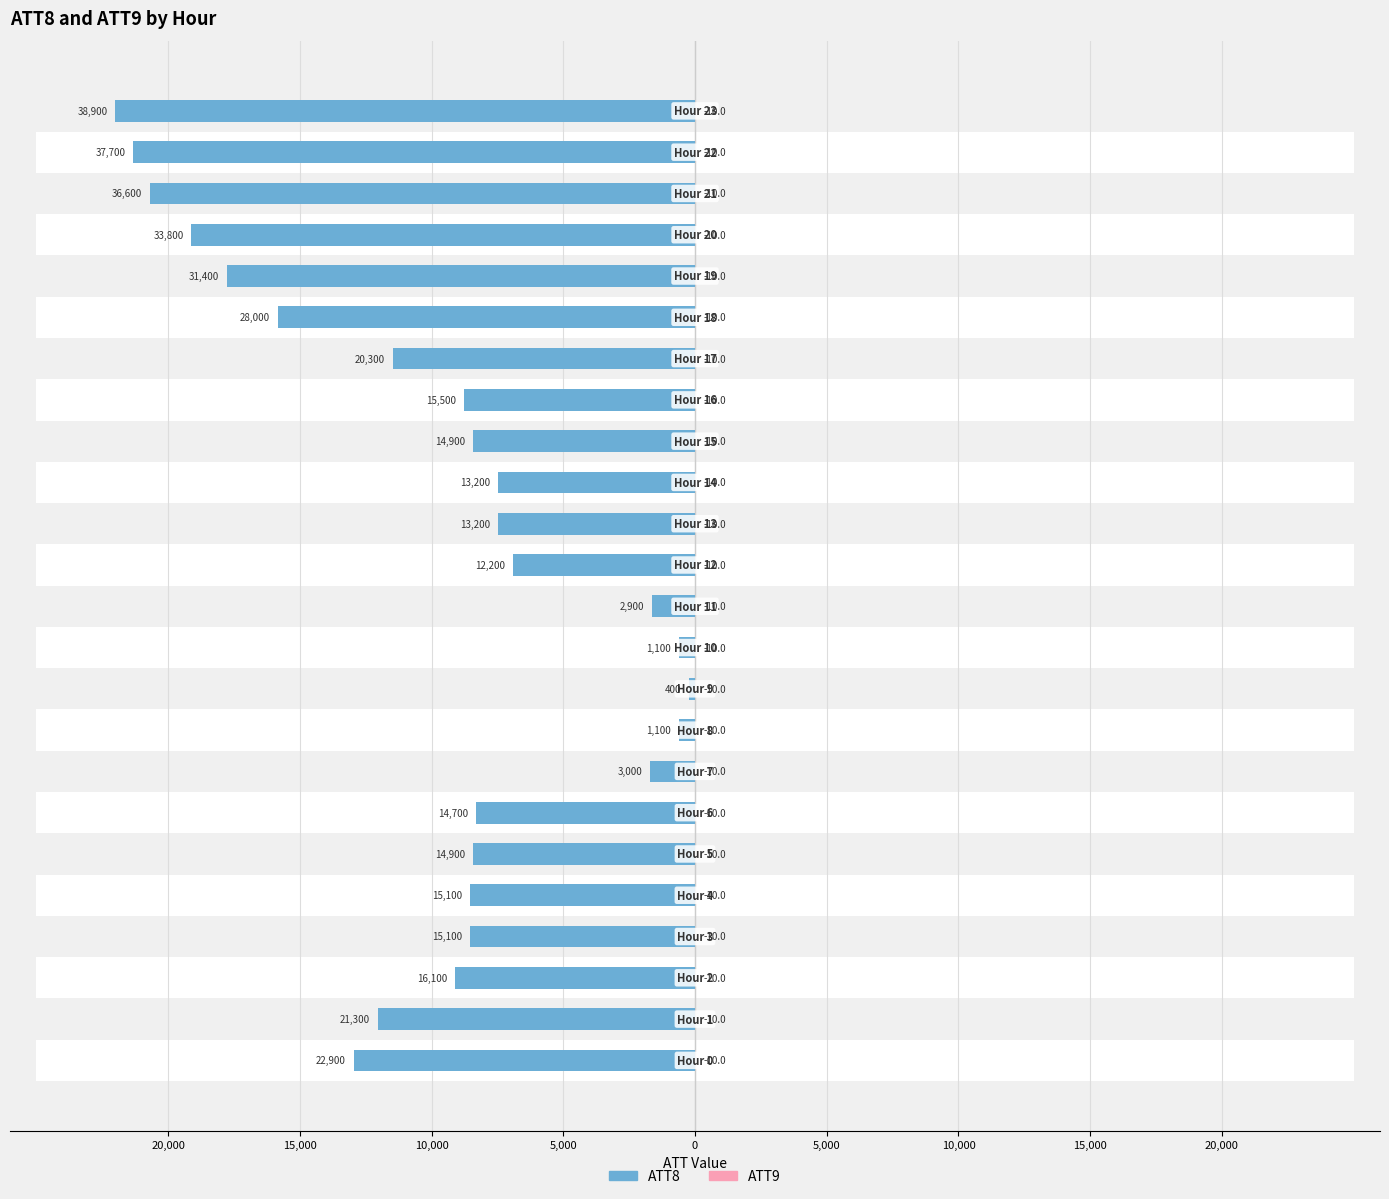

Which series has the largest total across all categories?

ATT8